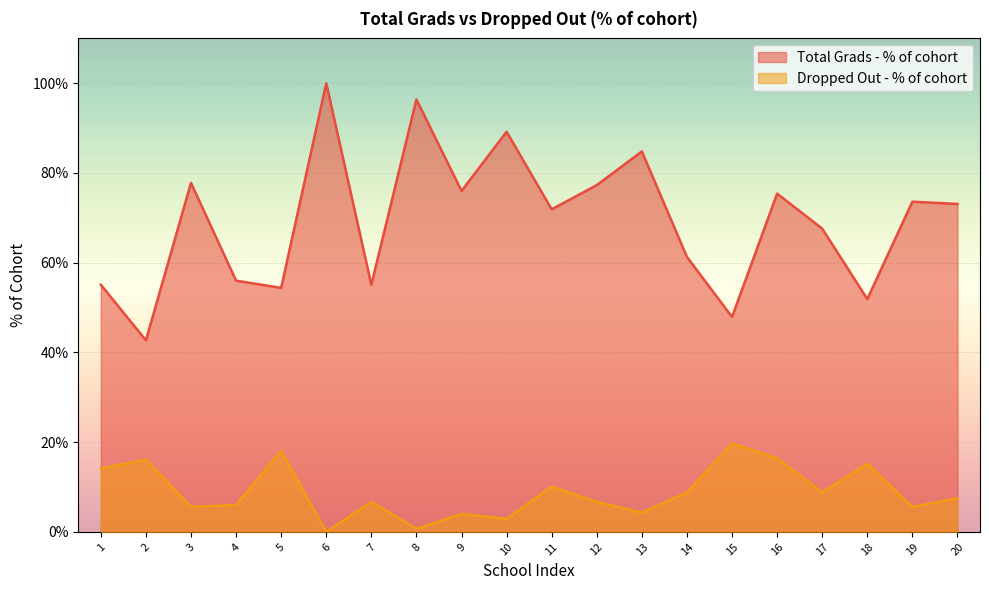

How many categories are shown in the chart?

20